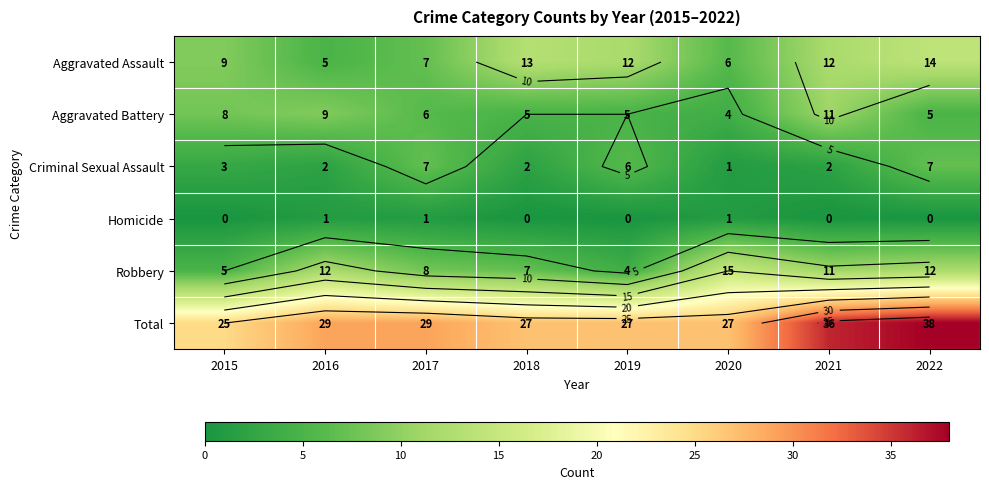

At which category is the sum across all series the highest?

2022